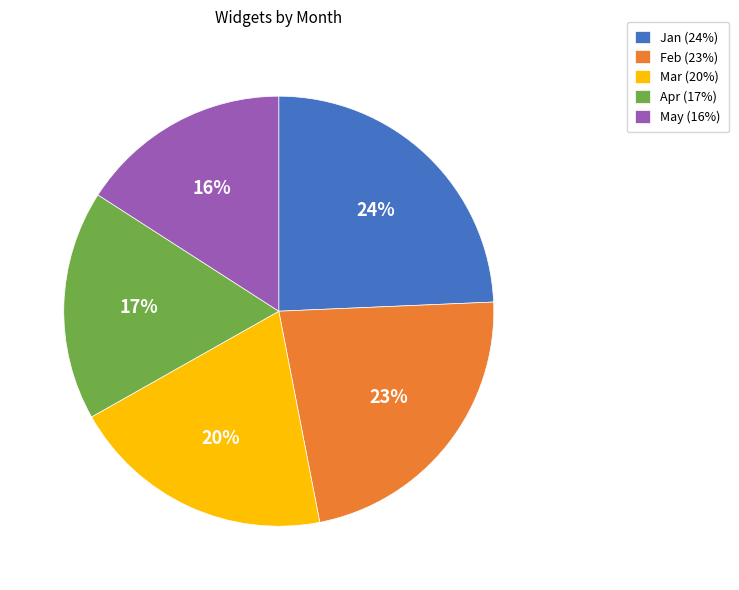

What percentage is the Feb slice, to the nearest percent?

23%